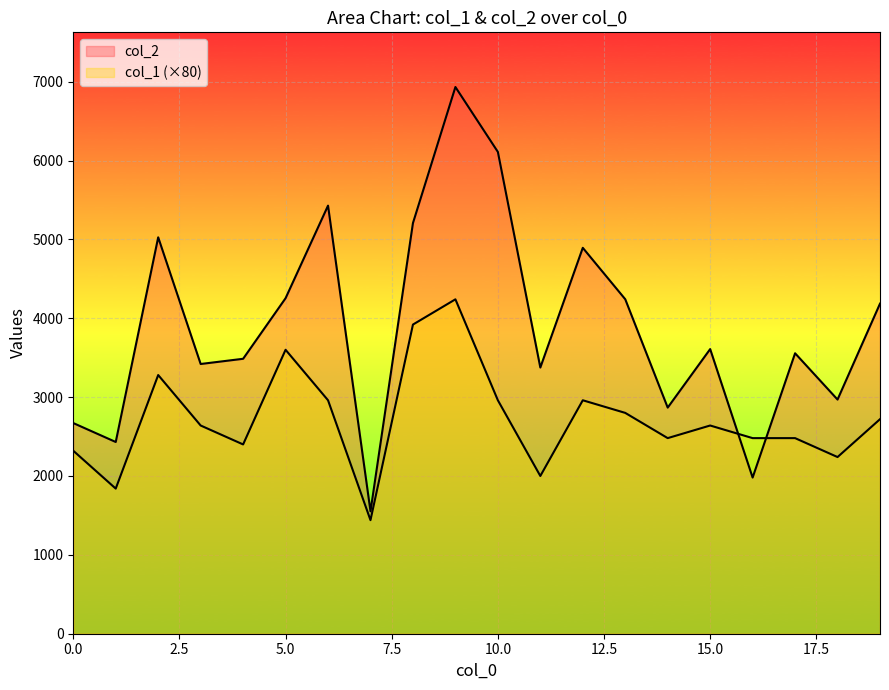

Reading left to right, extract all data points from this chart.

col_2: 0=2671	1=2431	2=5026	3=3420	4=3486	5=4254	6=5428	7=1552	8=5207	9=6932	10=6109	11=3375	12=4893	13=4241	14=2867	15=3609	16=1980	17=3556	18=2969	19=4185
col_1: 0=2320	1=1840	2=3280	3=2640	4=2400	5=3600	6=2960	7=1440	8=3920	9=4240	10=2960	11=2000	12=2960	13=2800	14=2480	15=2640	16=2480	17=2480	18=2240	19=2720